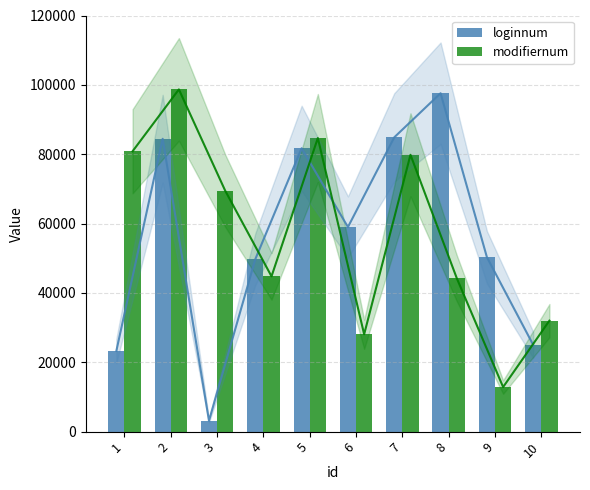

List the labels in order of loginnum value, largest first.

8, 7, 2, 5, 6, 9, 4, 10, 1, 3